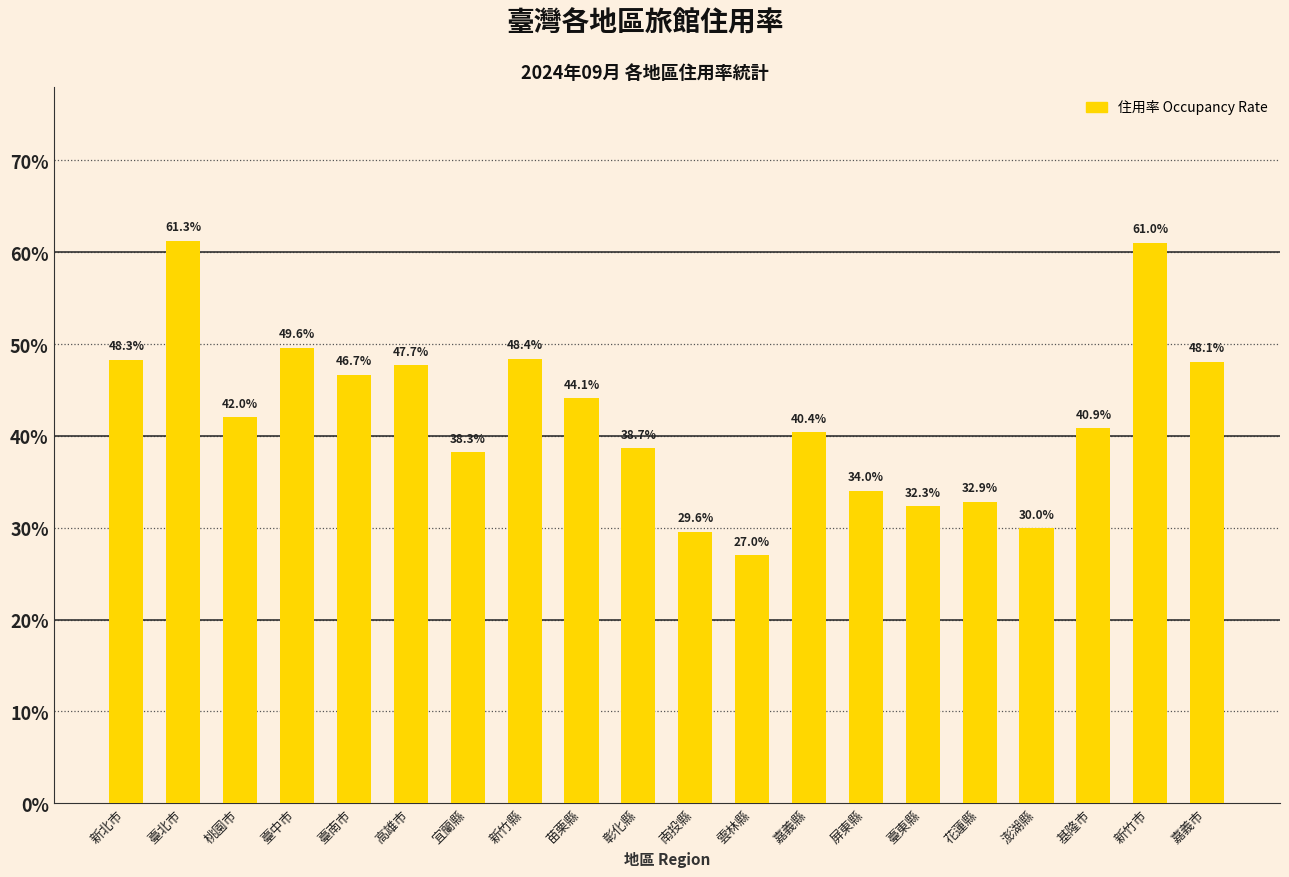

Which has a higher value, 臺北市 or 嘉義縣?

臺北市